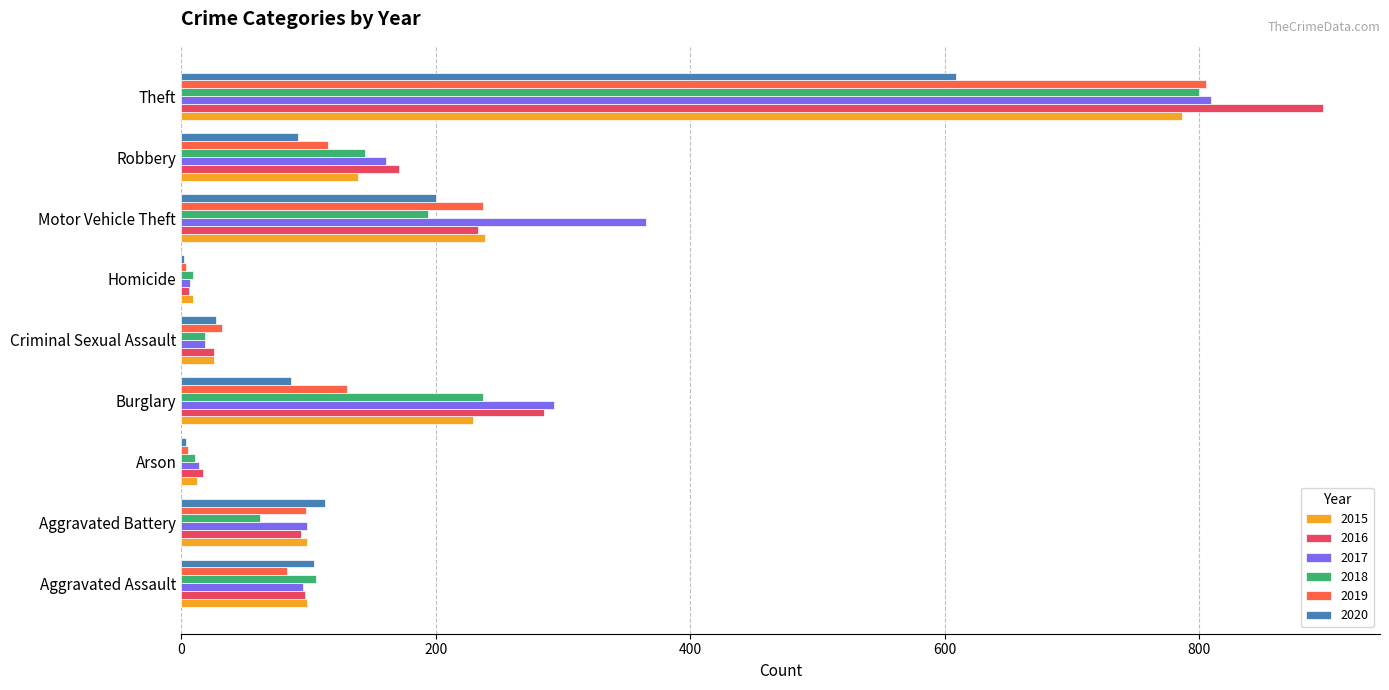

How many data points does each series have?

9